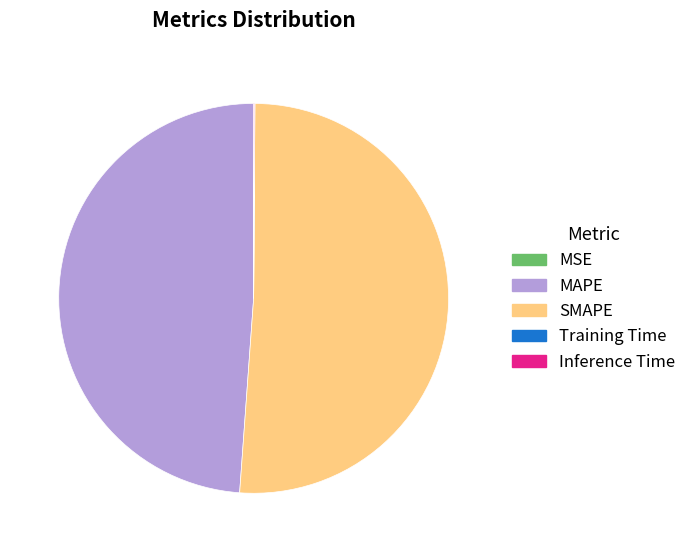

Approximately how many times larger is the value at MAPE compared to SMAPE?

1.0